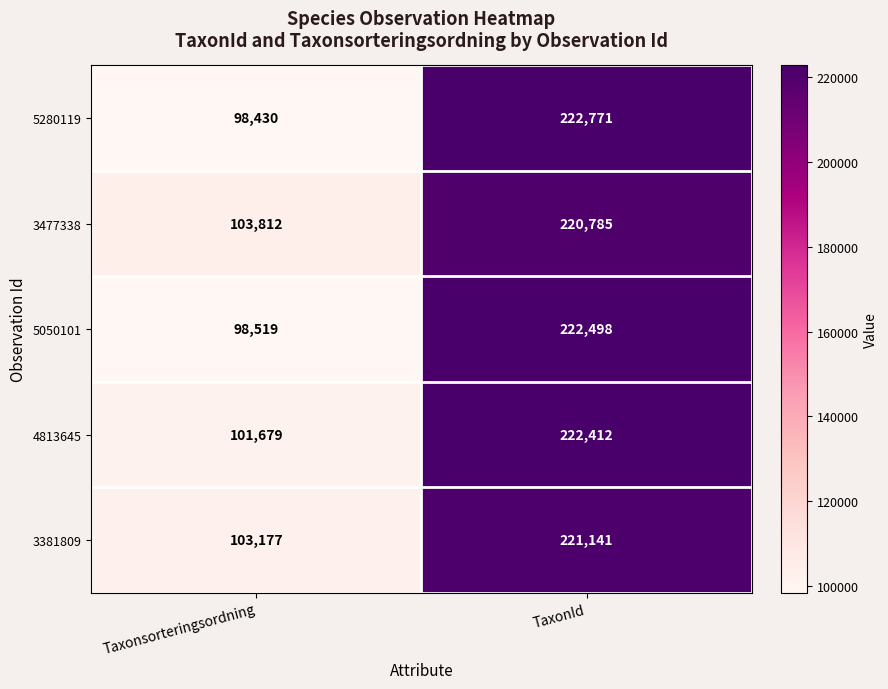

What is the sum of all 4813645 values?

324091